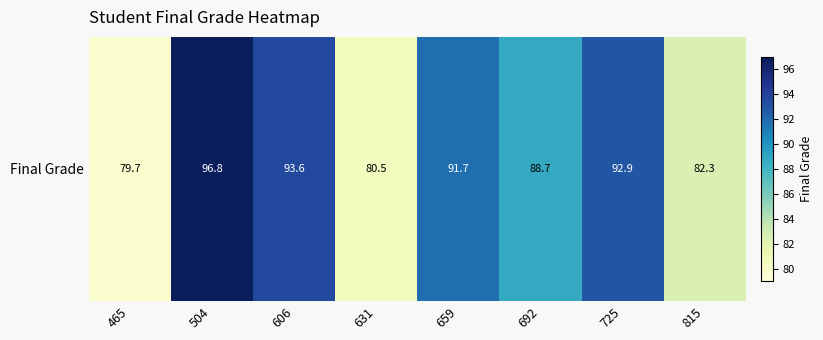

List the labels in order of value, largest first.

504, 606, 725, 659, 692, 815, 631, 465